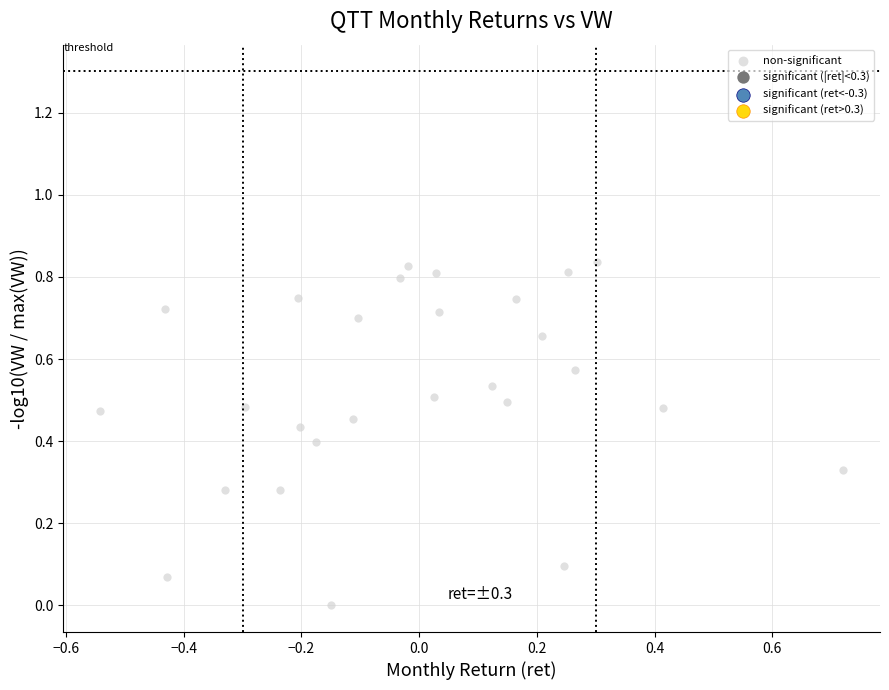

What is the range of X values (max minus min)?

1.3